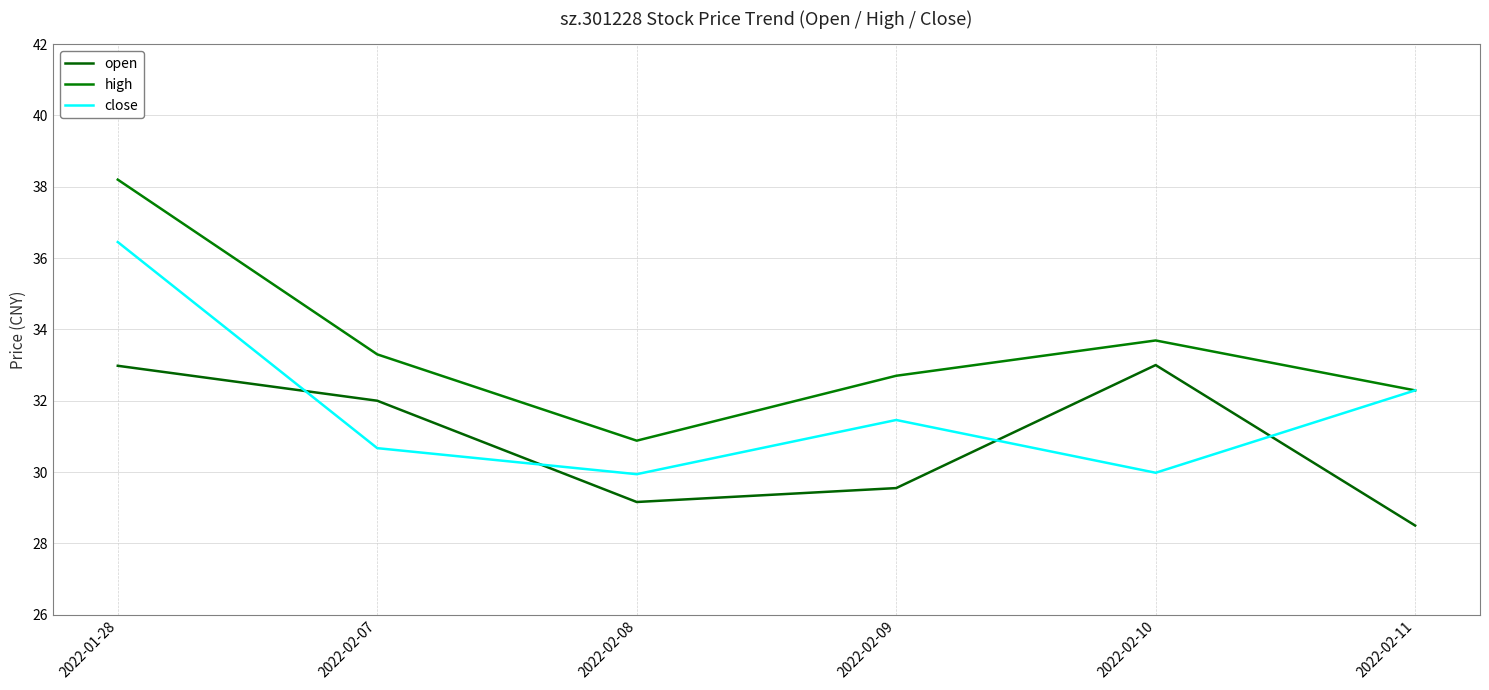

Reading left to right, what are all the values shown in this chart?

open: 2022-01-28=33.0	2022-02-07=32.0	2022-02-08=29.2	2022-02-09=29.6	2022-02-10=33.0	2022-02-11=28.5
high: 2022-01-28=38.2	2022-02-07=33.3	2022-02-08=30.9	2022-02-09=32.7	2022-02-10=33.7	2022-02-11=32.3
close: 2022-01-28=36.5	2022-02-07=30.7	2022-02-08=29.9	2022-02-09=31.5	2022-02-10=30.0	2022-02-11=32.3